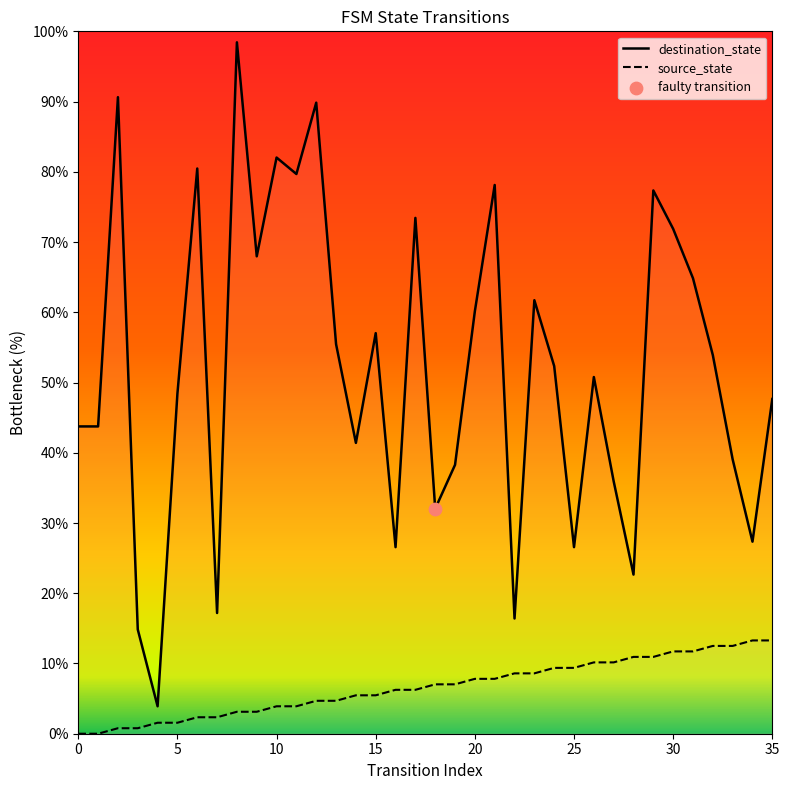

Is the value of destination_state at 16 greater than the value of source_state at 14?

Yes